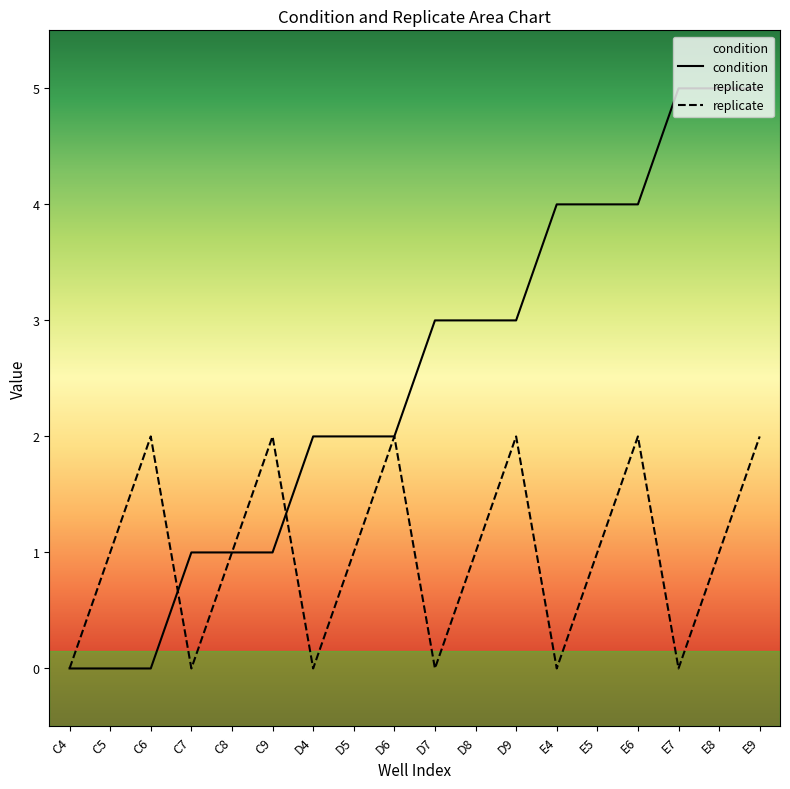

What is the difference between the second highest and minimum values in the replicate series?

2